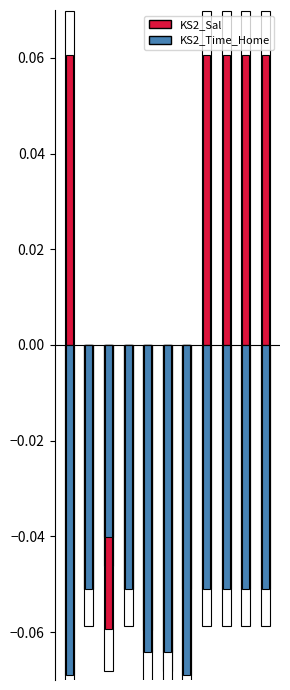

What is the total value across all series at 6?

-0.1